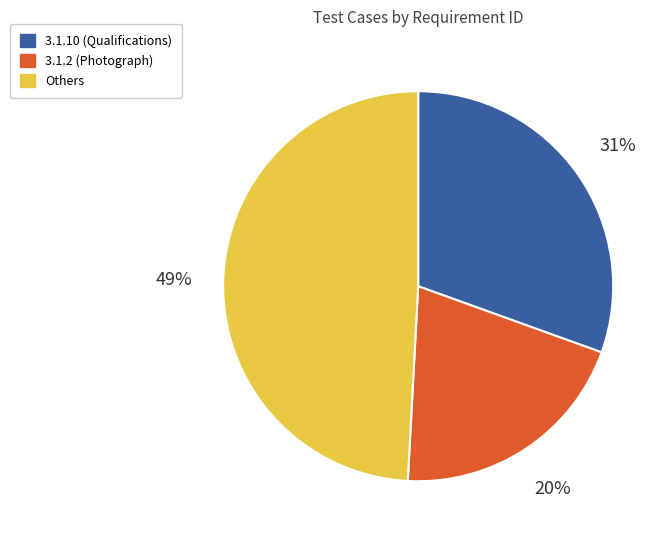

Does 3.1.10 (Qualifications) represent more than half of the total?

No